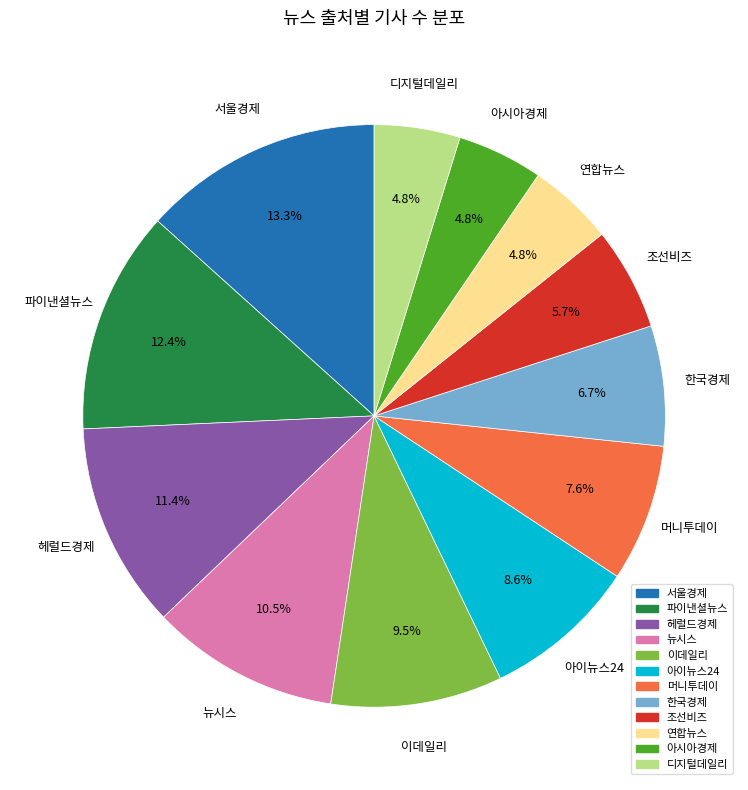

Which slice is the largest?

서울경제